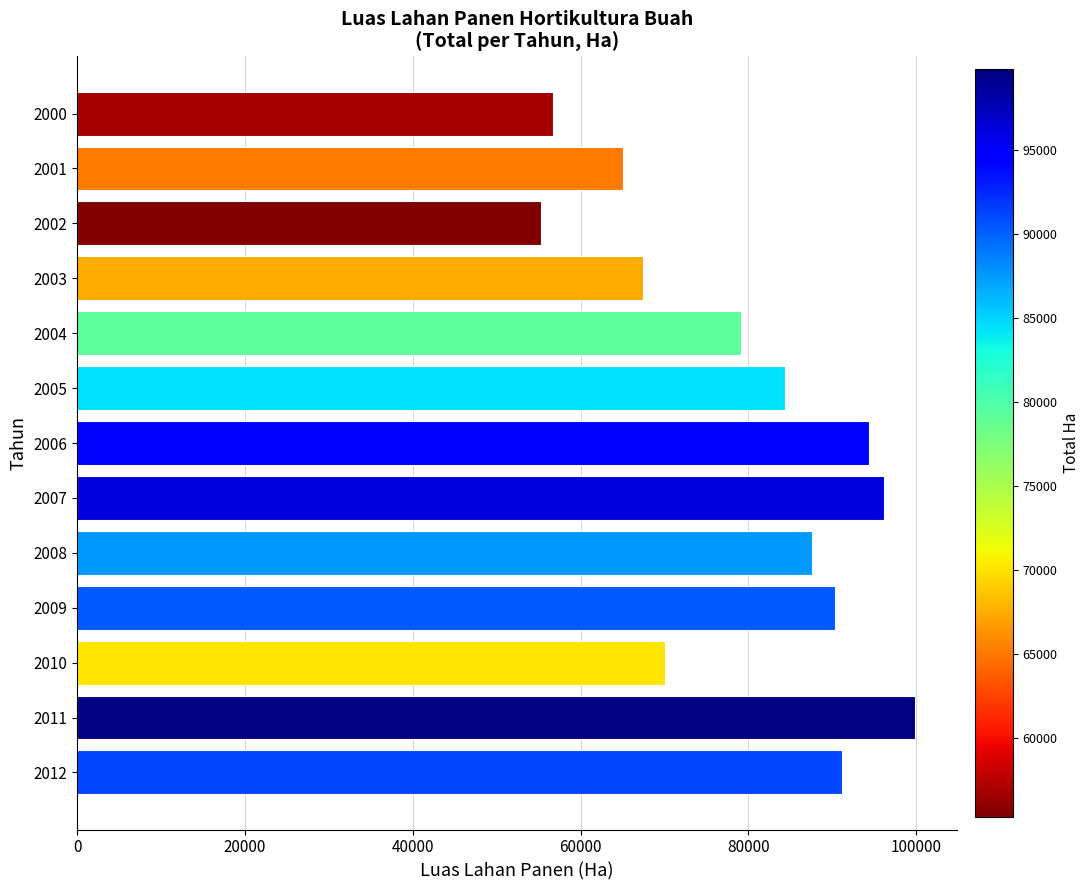

What is the value of the 9th bar from the top?

87566